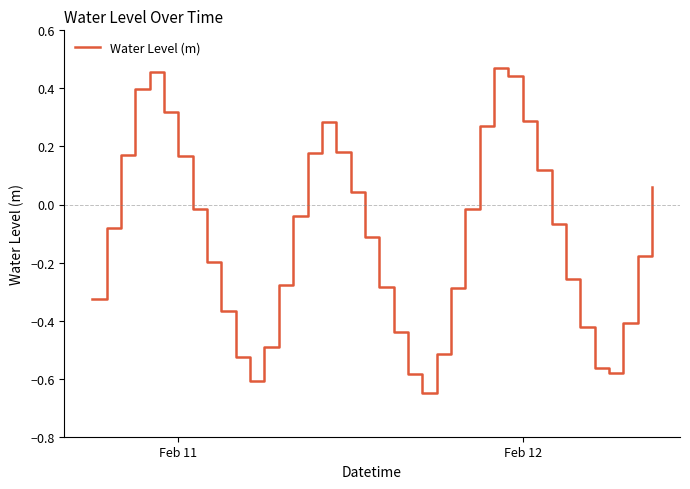

What is the difference between the maximum and minimum values?

1.1